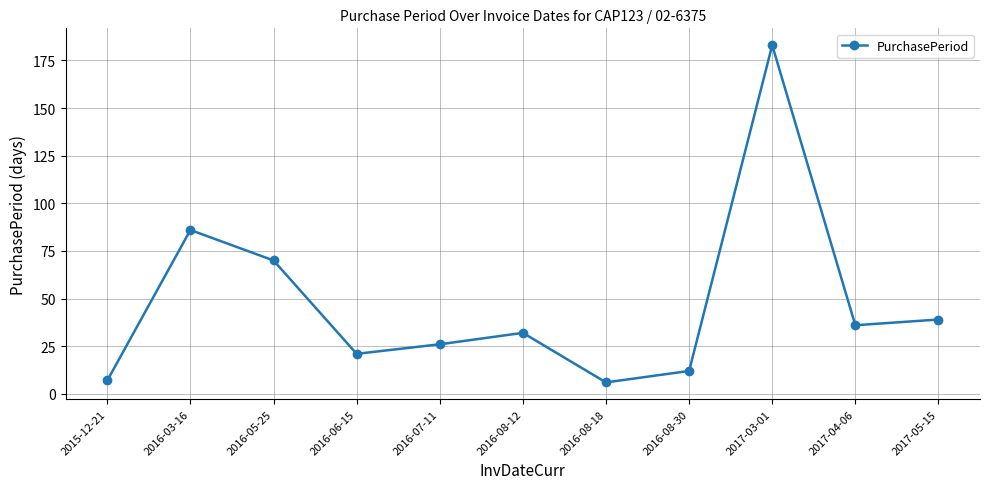

What is the greatest value displayed?

183